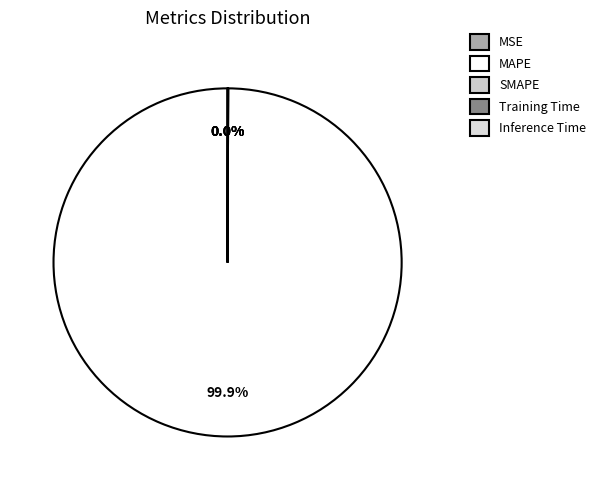

Which slice is the smallest?

SMAPE